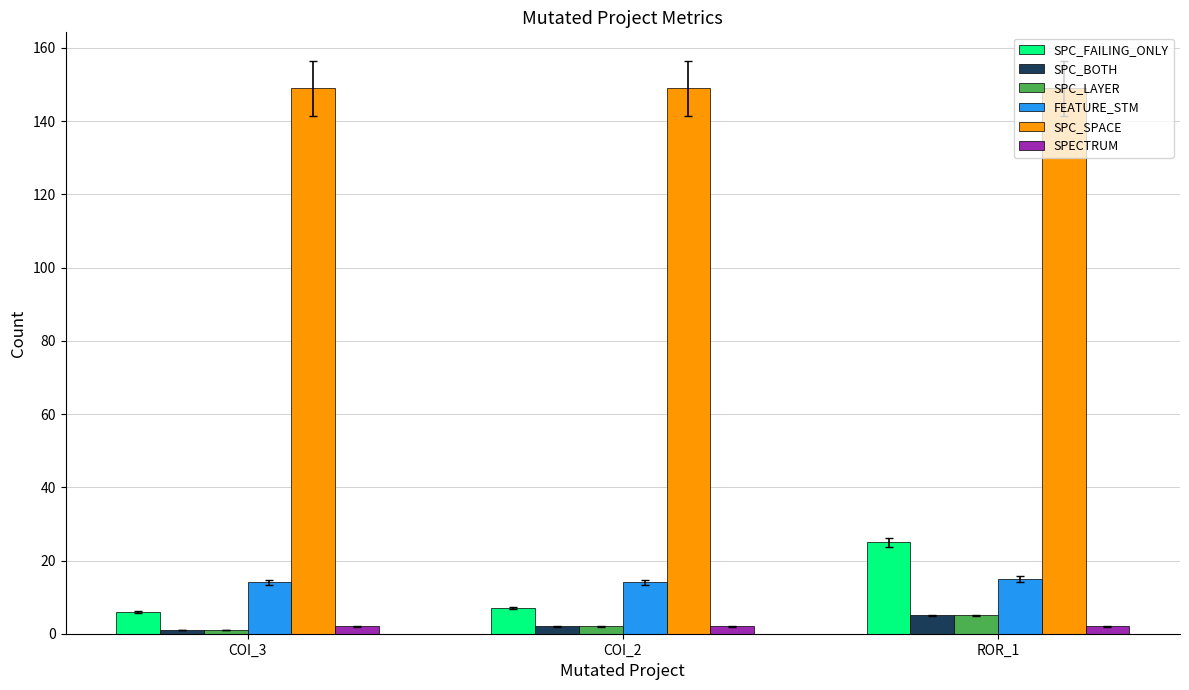

At how many categories does at least one series exceed 94?

3